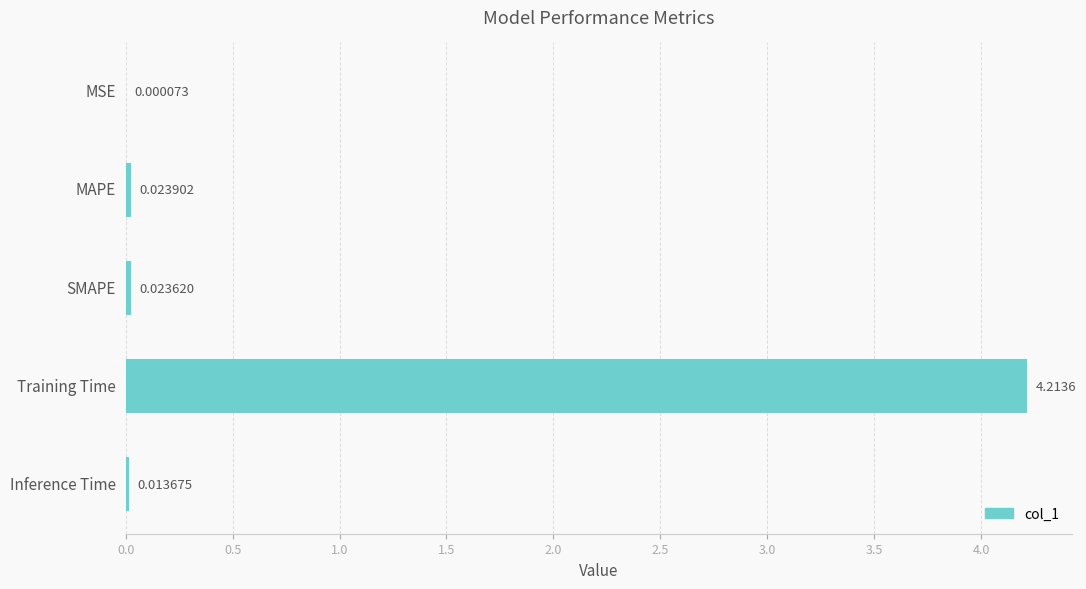

Which category has the highest value across all series?

Training Time